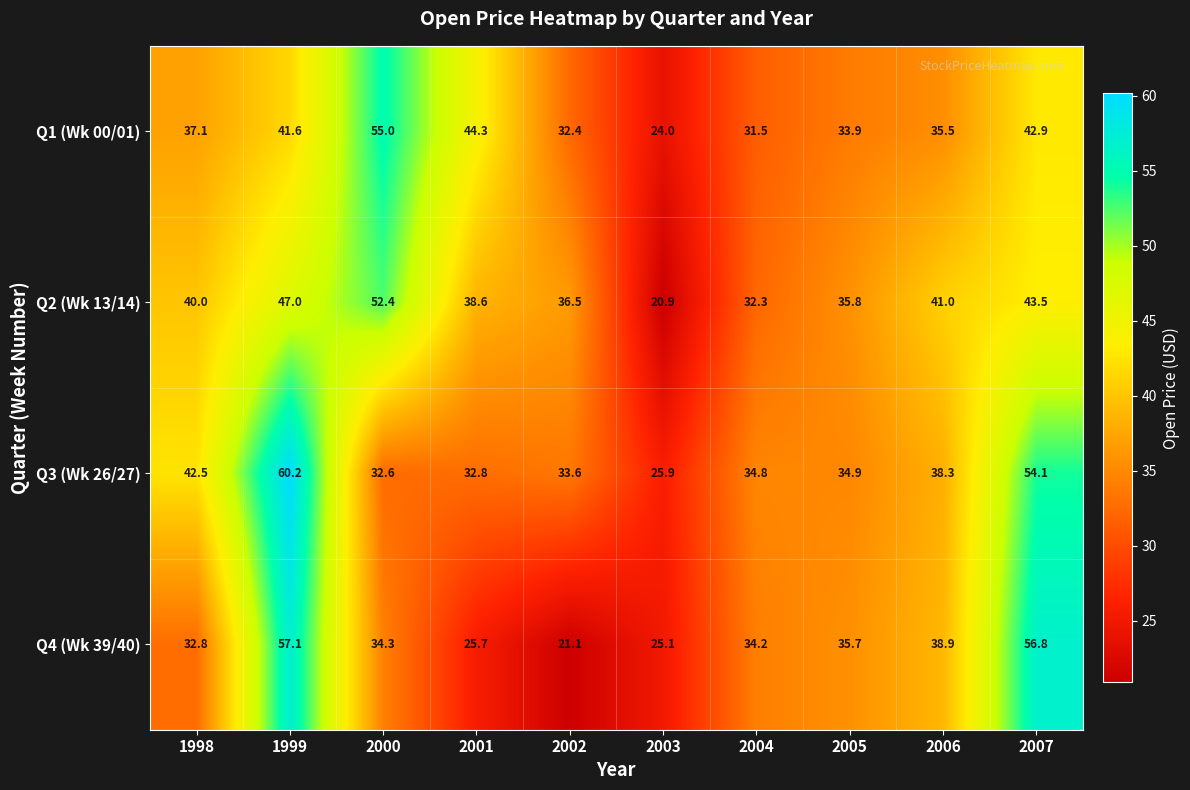

What value does the Q2 (Wk 13/14) series have at 2002?

36.5